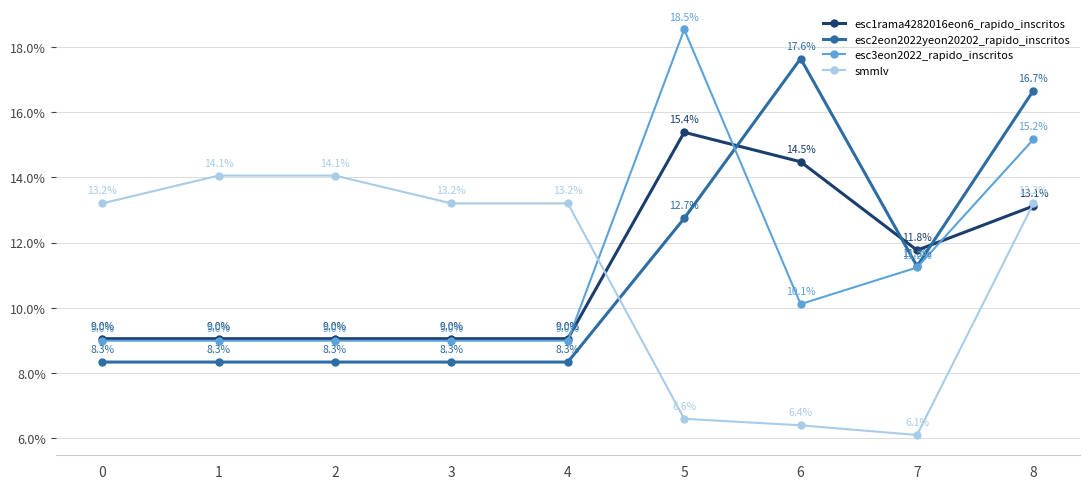

Count the number of data series in this chart.

4